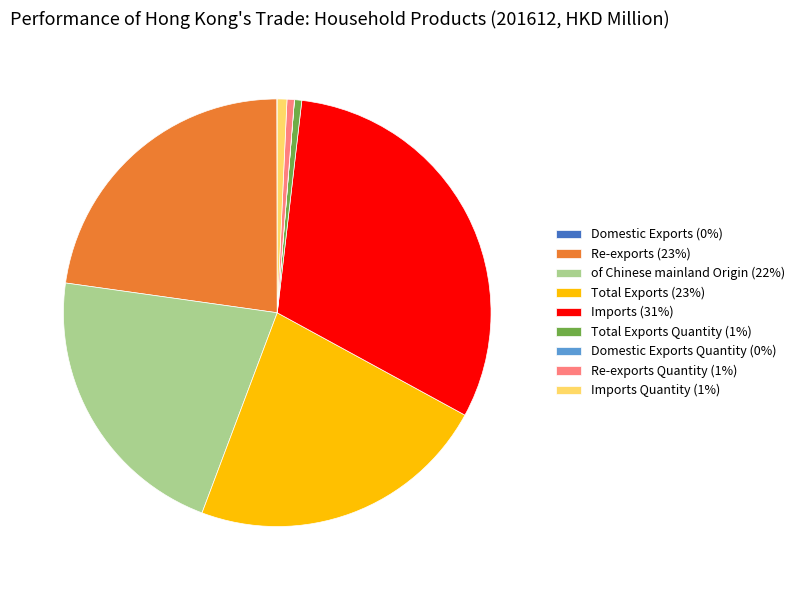

What is the largest slice in the pie chart?

Imports (31%)